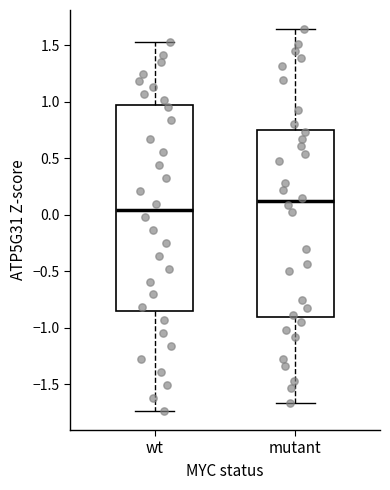

Comparing the boxes themselves (not the whiskers), which one is the tallest?

wt